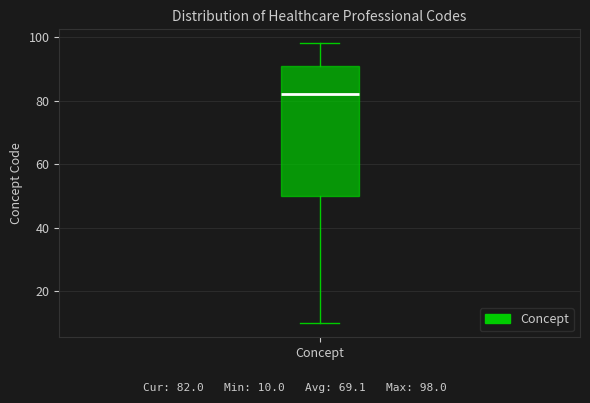

Where does the median line of the box for Concept sit on the y-axis? The values are not printed on the chart, so give them approximately, as read against the axis.

82